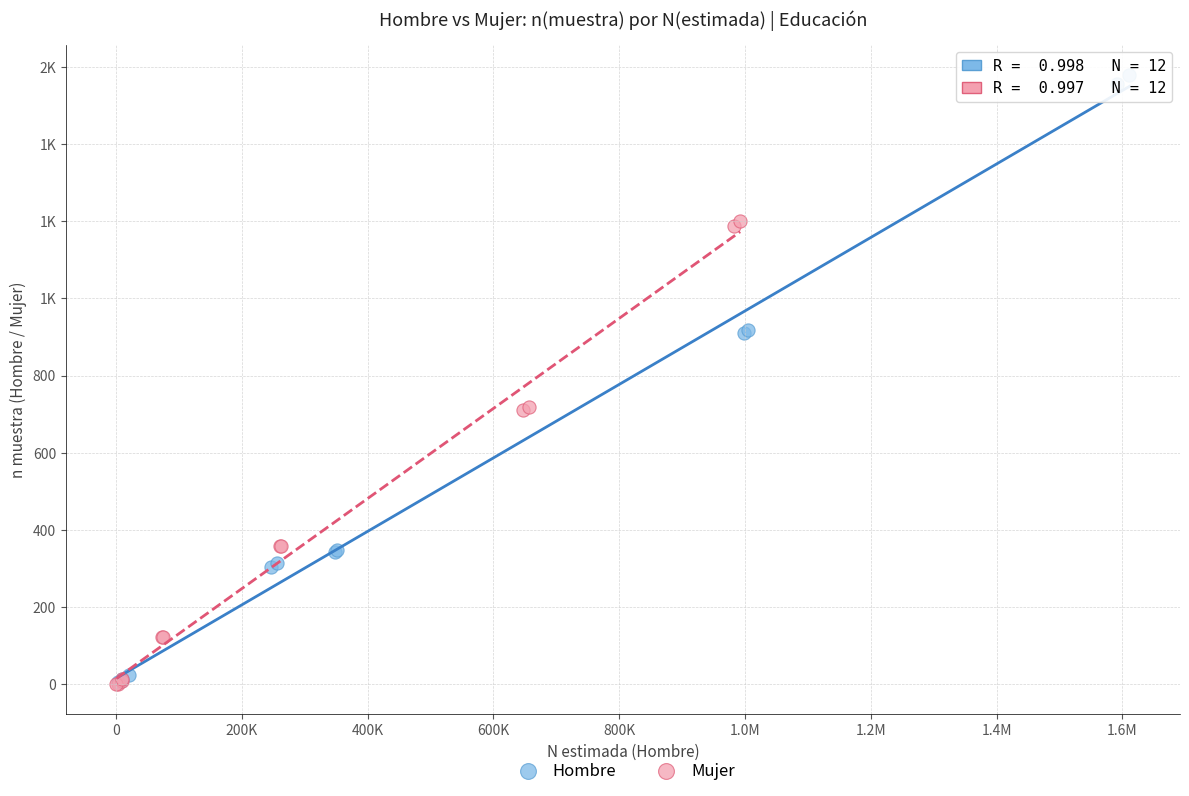

What are all the series names shown in the legend?

Hombre, Mujer